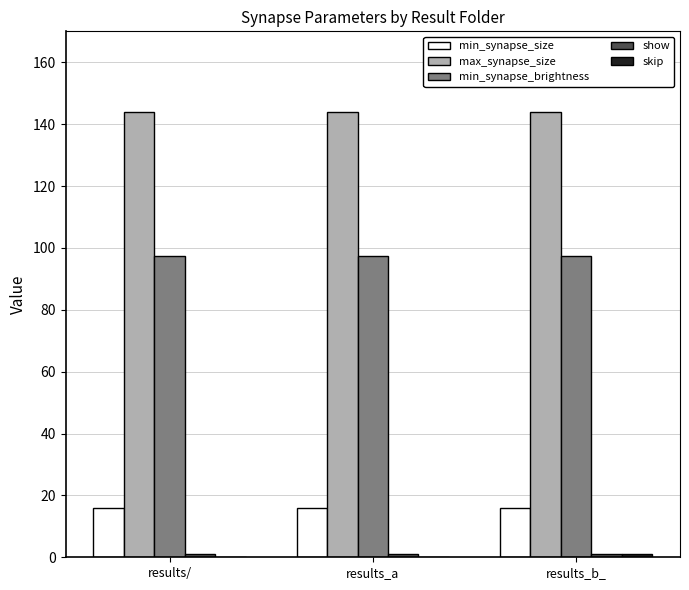

What is the highest value of the min_synapse_size series?

16.0